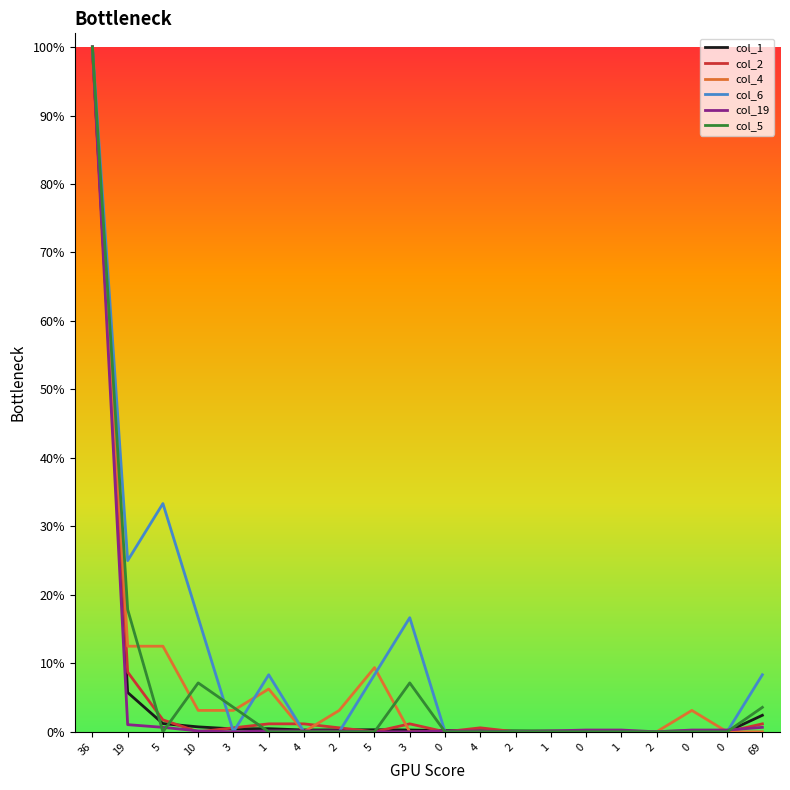

Reading left to right, transcribe all the data shown in this chart.

col_1: 1.0	0.1	0.0	0.0	0.0	0.0	0.0	0.0	0.0	0.0	0.0	0.0	0.0	0.0	0.0	0.0	0.0	0.0	0.0	0.0
col_2: 1.0	0.1	0.0	0.0	0.0	0.0	0.0	0.0	0.0	0.0	0.0	0.0	0.0	0.0	0.0	0.0	0.0	0.0	0.0	0.0
col_4: 1.0	0.1	0.1	0.0	0.0	0.1	0.0	0.0	0.1	0.0	0.0	0.0	0.0	0.0	0.0	0.0	0.0	0.0	0.0	0.0
col_6: 1.0	0.2	0.3	0.2	0.0	0.1	0.0	0.0	0.1	0.2	0.0	0.0	0.0	0.0	0.0	0.0	0.0	0.0	0.0	0.1
col_19: 1.0	0.0	0.0	0.0	0.0	0.0	0.0	0.0	0.0	0.0	0.0	0.0	0.0	0.0	0.0	0.0	0.0	0.0	0.0	0.0
col_5: 1.0	0.2	0.0	0.1	0.0	0.0	0.0	0.0	0.0	0.1	0.0	0.0	0.0	0.0	0.0	0.0	0.0	0.0	0.0	0.0